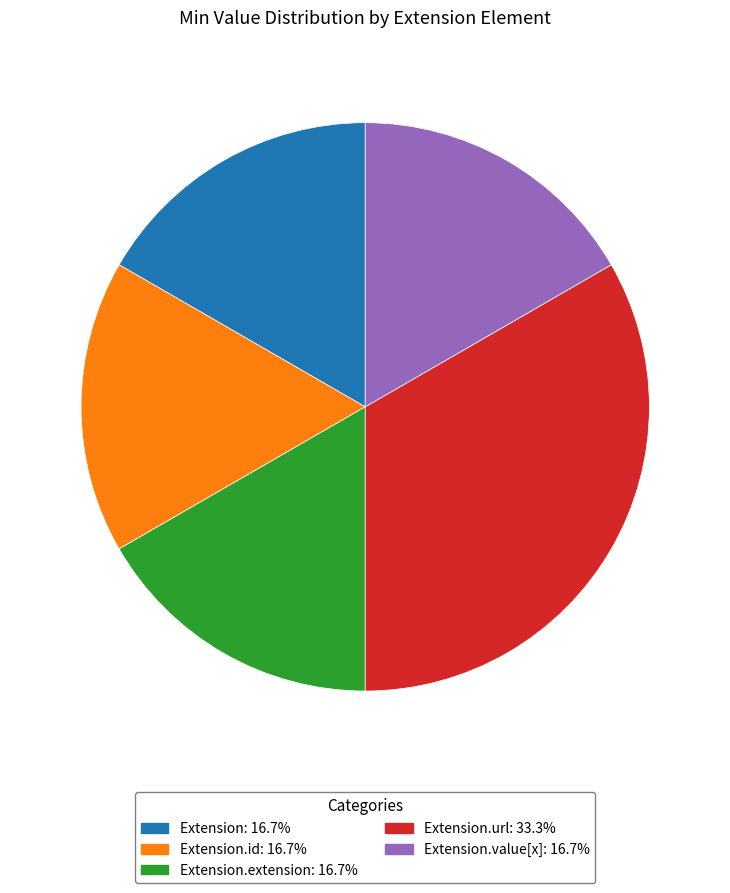

Combined, do Extension.id: 16.7% and Extension.extension: 16.7% account for over 50%?

No